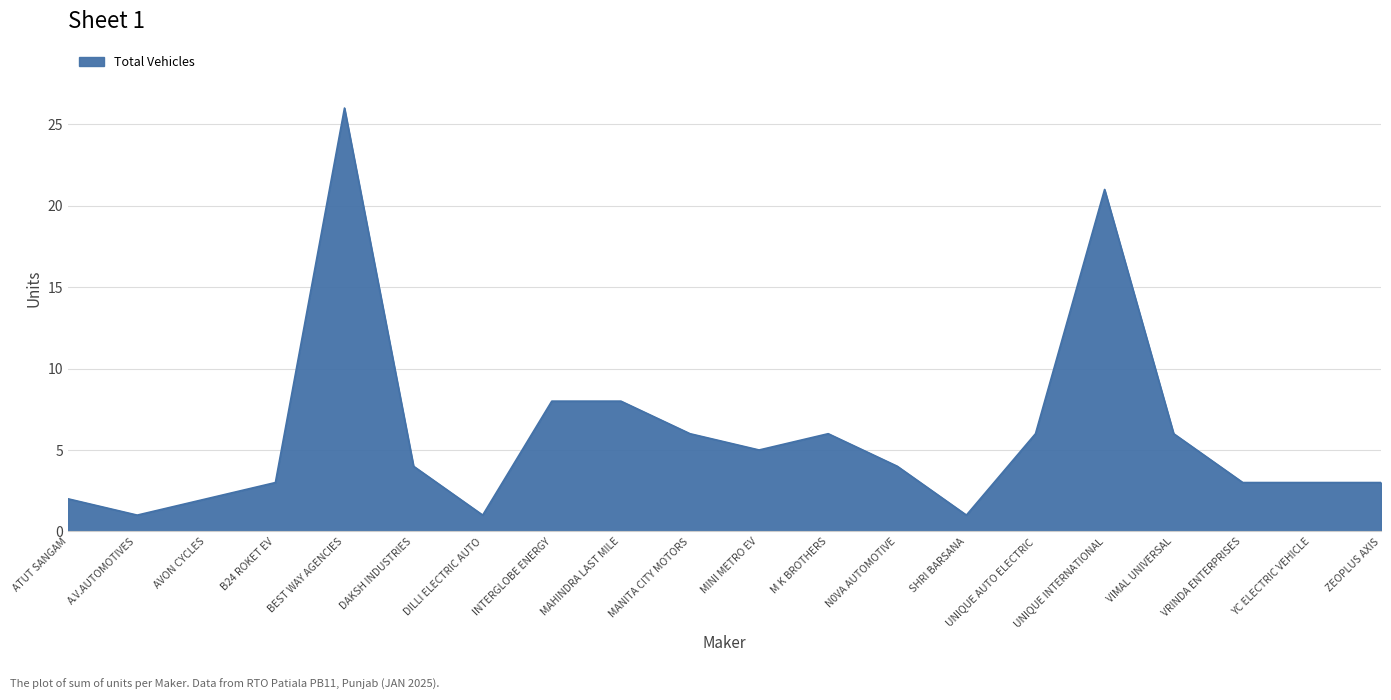

How many categories are shown in the chart?

20